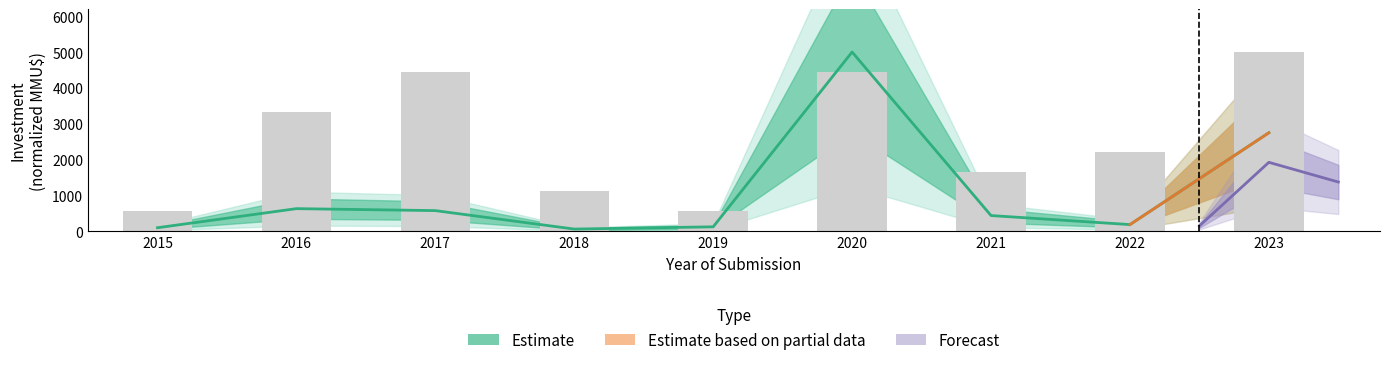

What is the change in value from 2016 to 2017?

+1111.1